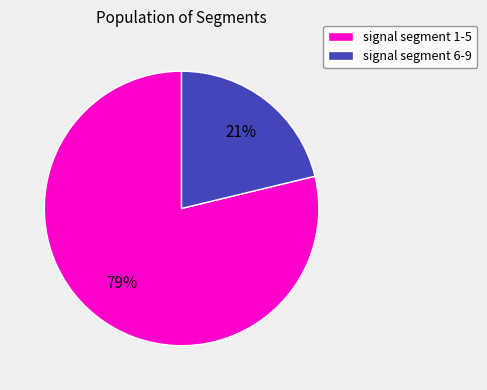

To the nearest percent, what is the average slice percentage?

50%